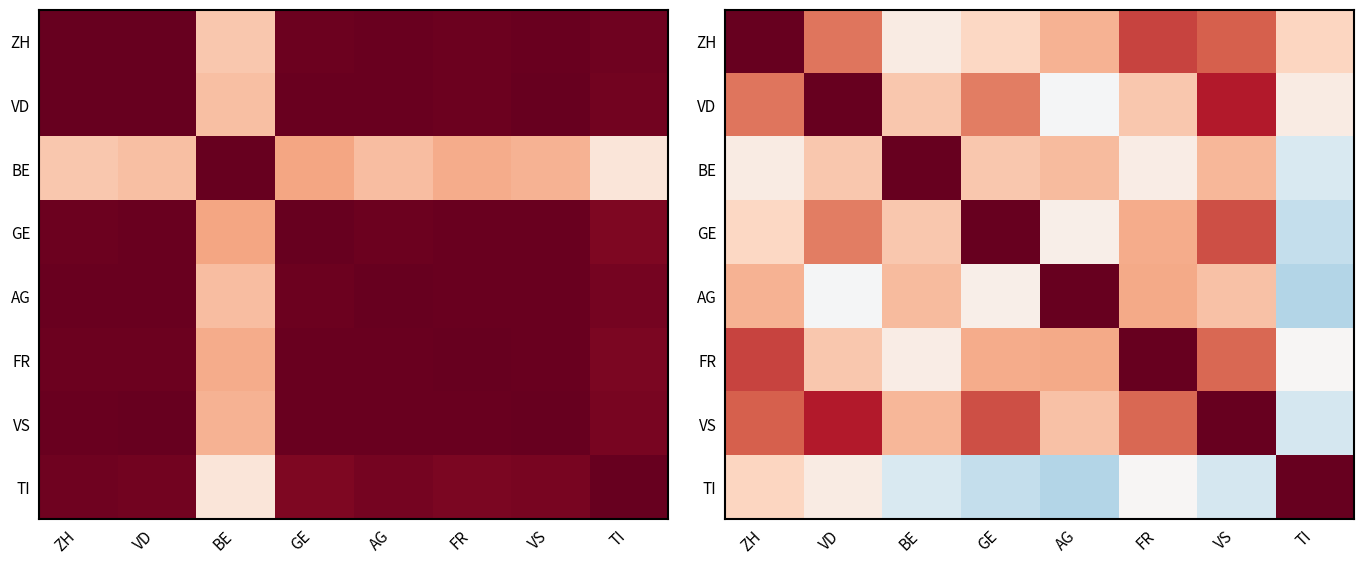

Rank the series by their maximum value, from highest to lowest.

ZH, VD, BE, GE, AG, FR, VS, TI